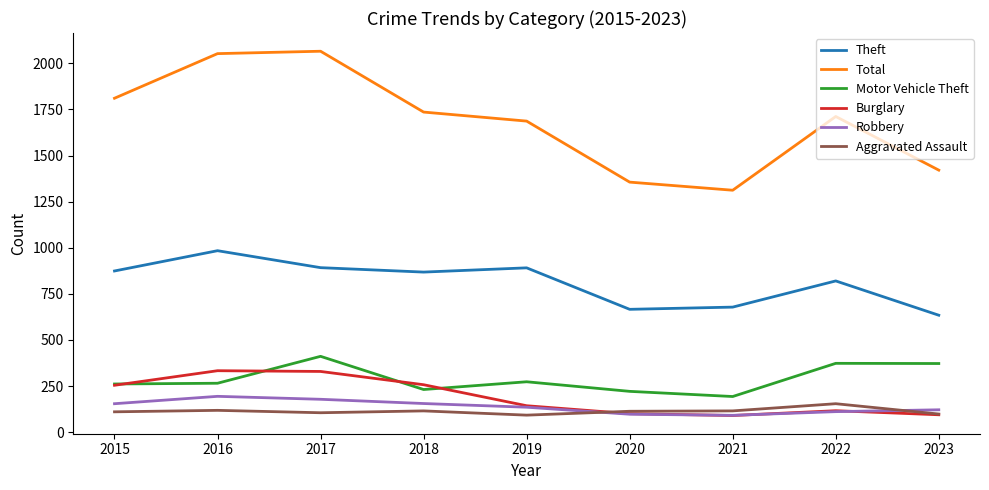

Is it true that Theft equals 820 at 2022?

True